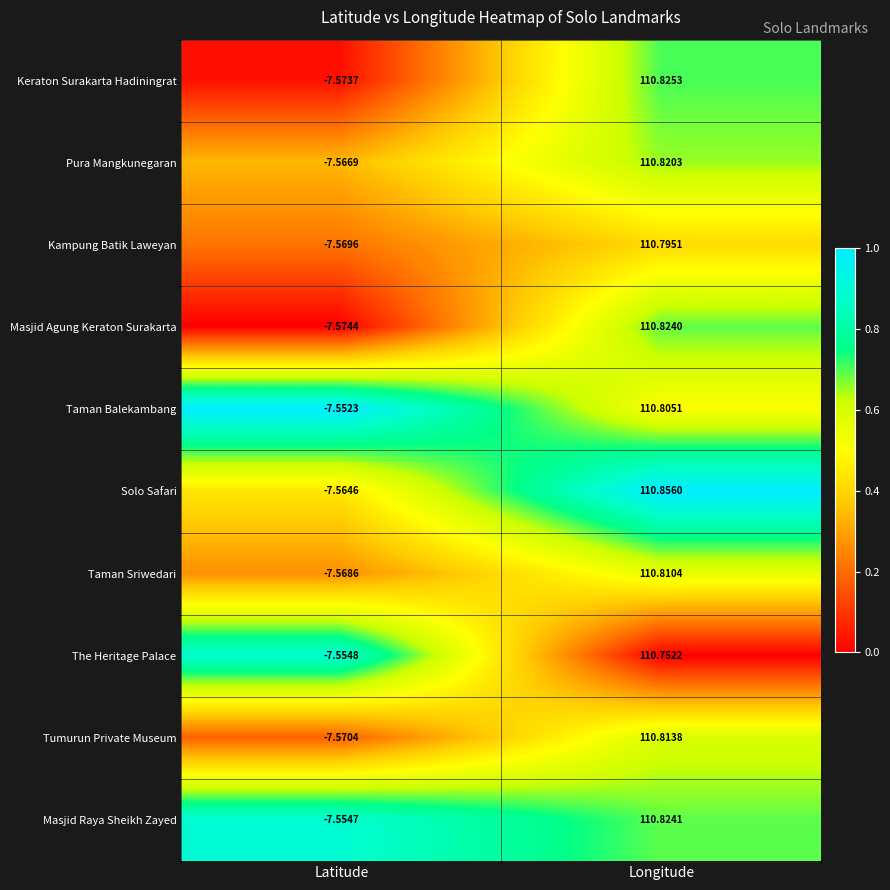

Rank the series at Latitude from lowest to highest value.

Masjid Agung Keraton Surakarta, Keraton Surakarta Hadiningrat, Tumurun Private Museum, Kampung Batik Laweyan, Taman Sriwedari, Pura Mangkunegaran, Solo Safari, The Heritage Palace, Masjid Raya Sheikh Zayed, Taman Balekambang